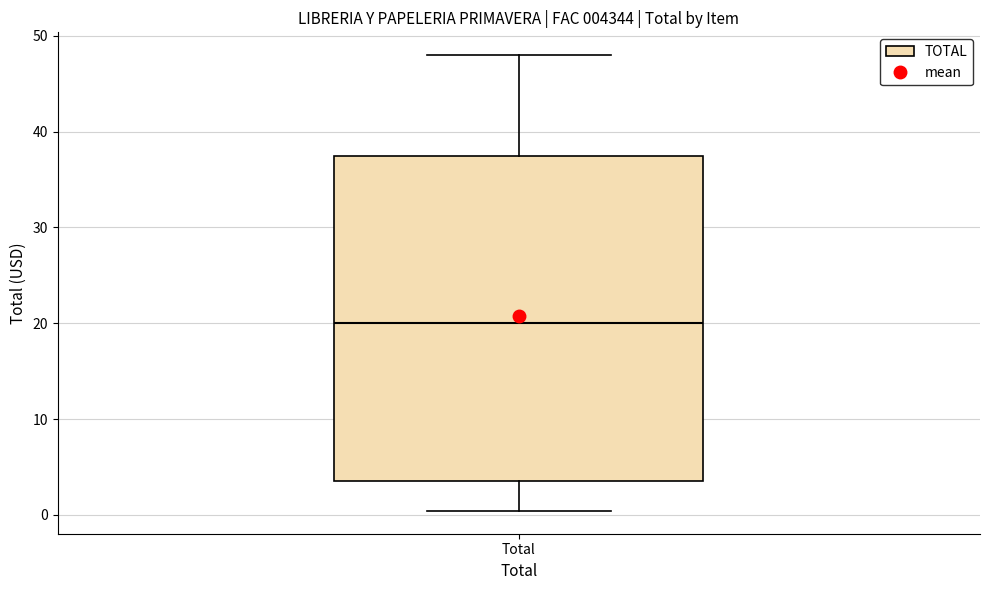

Read this box plot against the y-axis: the position of the median line, the range covered by the box, and the ends of both whiskers. The values are not printed on the chart, so give them approximately, as read against the axis.

median 20, box 4 to 38, whiskers 0 to 48